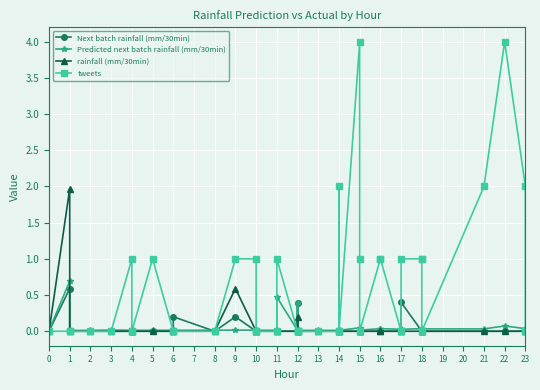

The value of tweets at 14 is -1.4. True or false?

False